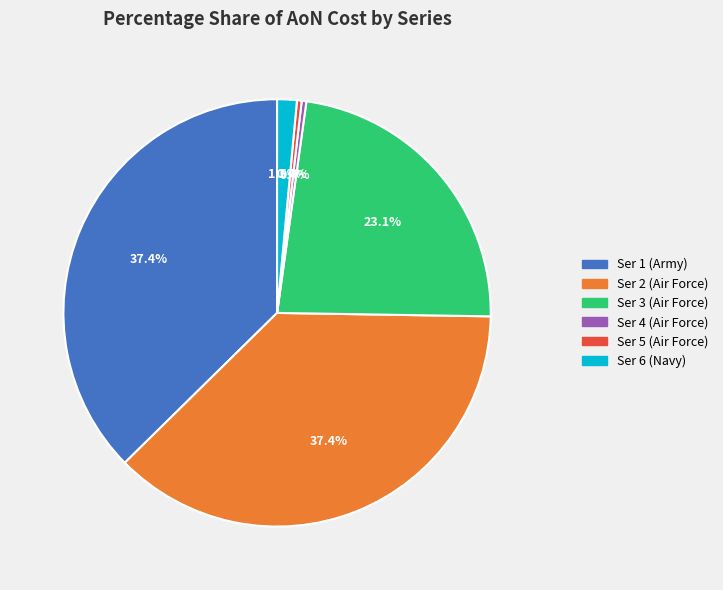

Between Ser 3 (Air Force) and Ser 1 (Army), which is larger?

Ser 1 (Army)